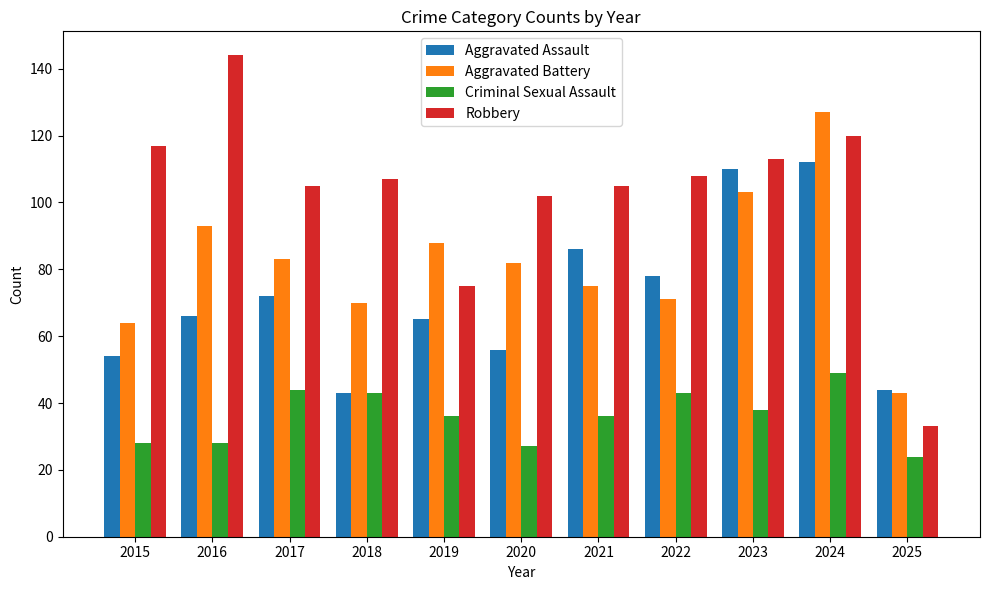

At 2015, list the series in order from smallest to largest.

Criminal Sexual Assault, Aggravated Assault, Aggravated Battery, Robbery